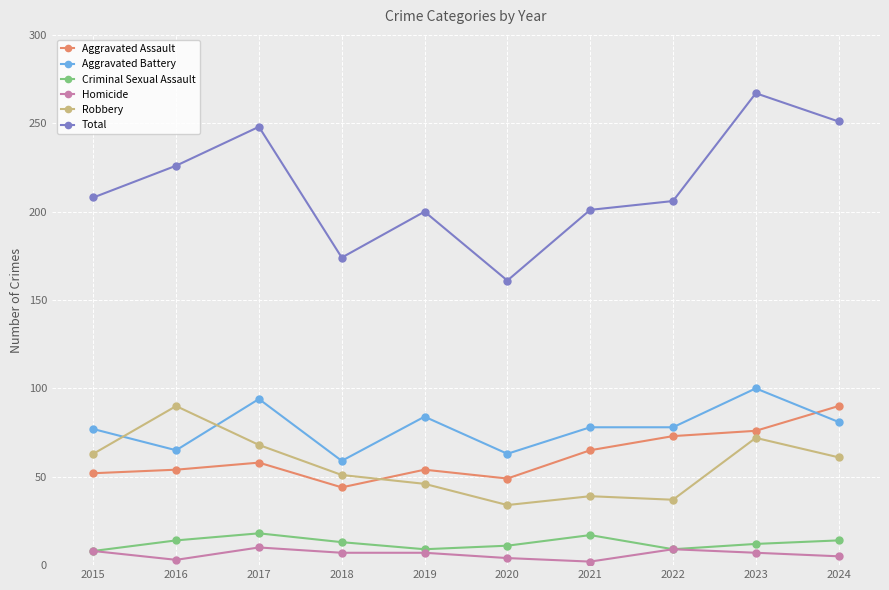

True or false: Aggravated Assault has more than 2 points higher than both neighbors.

False